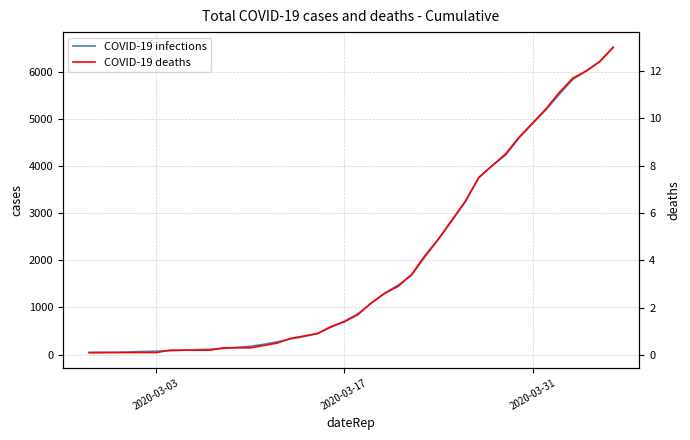

What position from the right is 8?

32